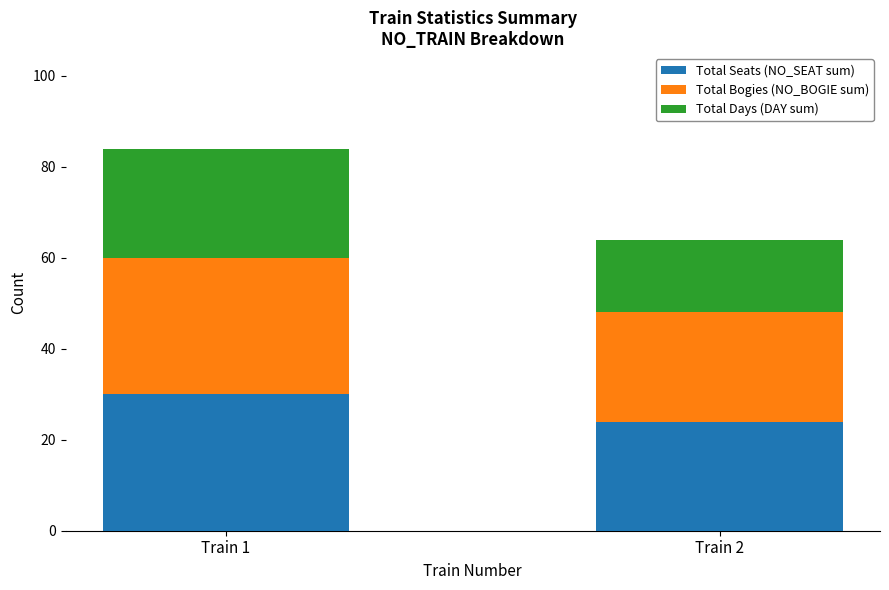

Reading left to right, list the values for the Total Seats (NO_SEAT sum) series.

30	24